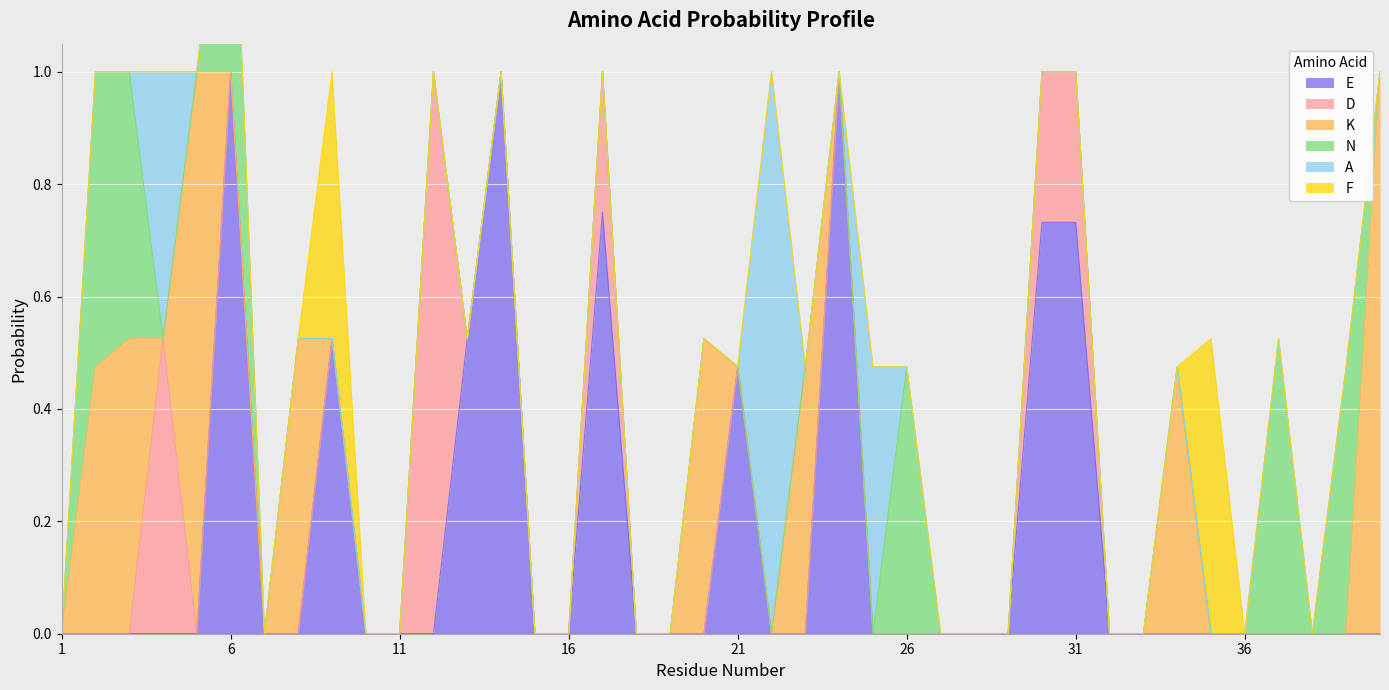

Reading left to right, extract all data points from this chart.

E: 0.0	0.0	0.0	0.0	0.0	1.0	0.0	0.0	0.5	0.0	0.0	0.0	0.5	1.0	0.0	0.0	0.8	0.0	0.0	0.0	0.5	0.0	0.0	1.0	0.0	0.0	0.0	0.0	0.0	0.7	0.7	0.0	0.0	0.0	0.0	0.0	0.0	0.0	0.0	0.0
D: 0.0	0.0	0.0	0.5	0.0	0.0	0.0	0.0	0.0	0.0	0.0	1.0	0.0	0.0	0.0	0.0	0.2	0.0	0.0	0.0	0.0	0.0	0.0	0.0	0.0	0.0	0.0	0.0	0.0	0.3	0.3	0.0	0.0	0.0	0.0	0.0	0.0	0.0	0.0	0.0
K: 0.0	0.5	0.5	0.0	1.0	0.0	0.0	0.5	0.0	0.0	0.0	0.0	0.0	0.0	0.0	0.0	0.0	0.0	0.0	0.5	0.0	0.0	0.5	0.0	0.0	0.0	0.0	0.0	0.0	0.0	0.0	0.0	0.0	0.5	0.0	0.0	0.0	0.0	0.0	1.0
N: 0.0	0.5	0.5	0.0	0.0	0.5	0.0	0.0	0.0	0.0	0.0	0.0	0.0	0.0	0.0	0.0	0.0	0.0	0.0	0.0	0.0	0.0	0.0	0.0	0.0	0.5	0.0	0.0	0.0	0.0	0.0	0.0	0.0	0.0	0.0	0.0	0.5	0.0	0.5	0.0
A: 0.0	0.0	0.0	0.5	0.0	0.0	0.0	0.0	0.0	0.0	0.0	0.0	0.0	0.0	0.0	0.0	0.0	0.0	0.0	0.0	0.0	1.0	0.0	0.0	0.5	0.0	0.0	0.0	0.0	0.0	0.0	0.0	0.0	0.0	0.0	0.0	0.0	0.0	0.0	0.0
F: 0.0	0.0	0.0	0.0	0.0	0.0	0.0	0.0	0.5	0.0	0.0	0.0	0.0	0.0	0.0	0.0	0.0	0.0	0.0	0.0	0.0	0.0	0.0	0.0	0.0	0.0	0.0	0.0	0.0	0.0	0.0	0.0	0.0	0.0	0.5	0.0	0.0	0.0	0.0	0.0